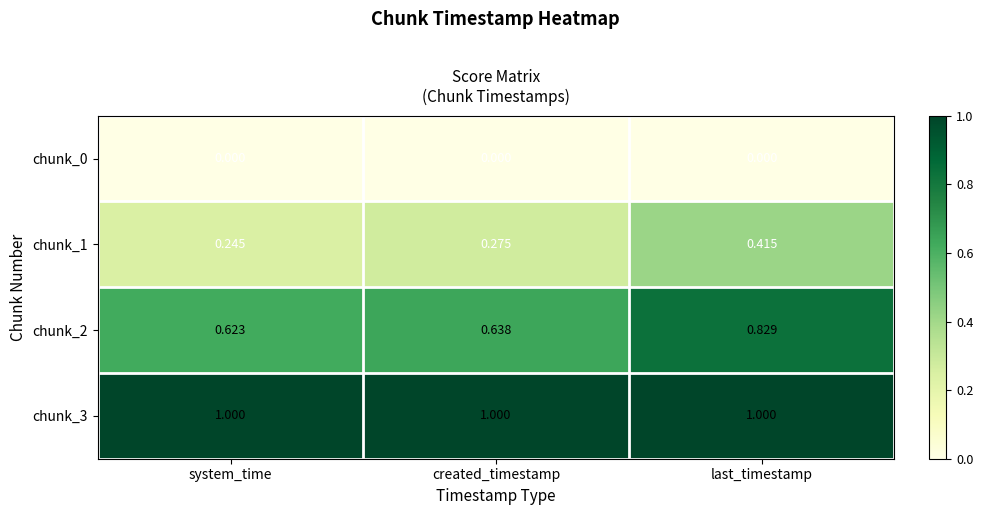

Where is chunk_2 nearest to the value 0?

system_time